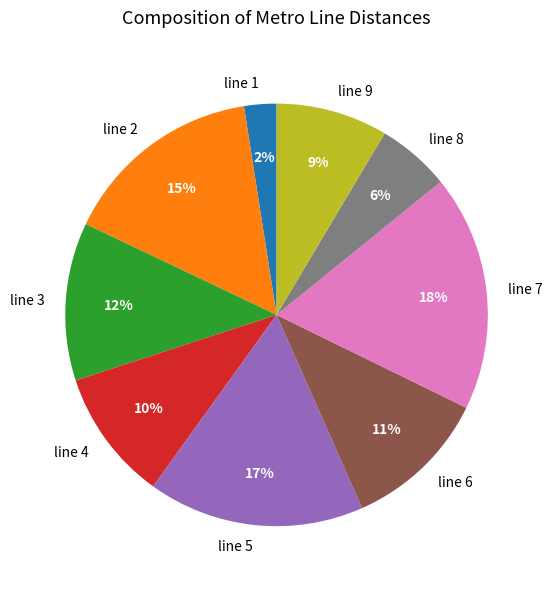

Which slice is the largest?

line 7